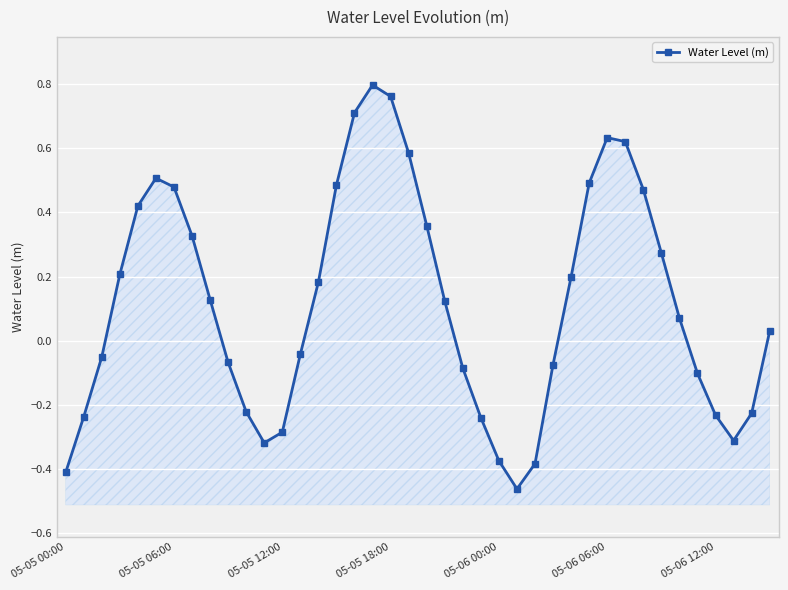

True or false: there are more than 1 points higher than both neighbors.

True